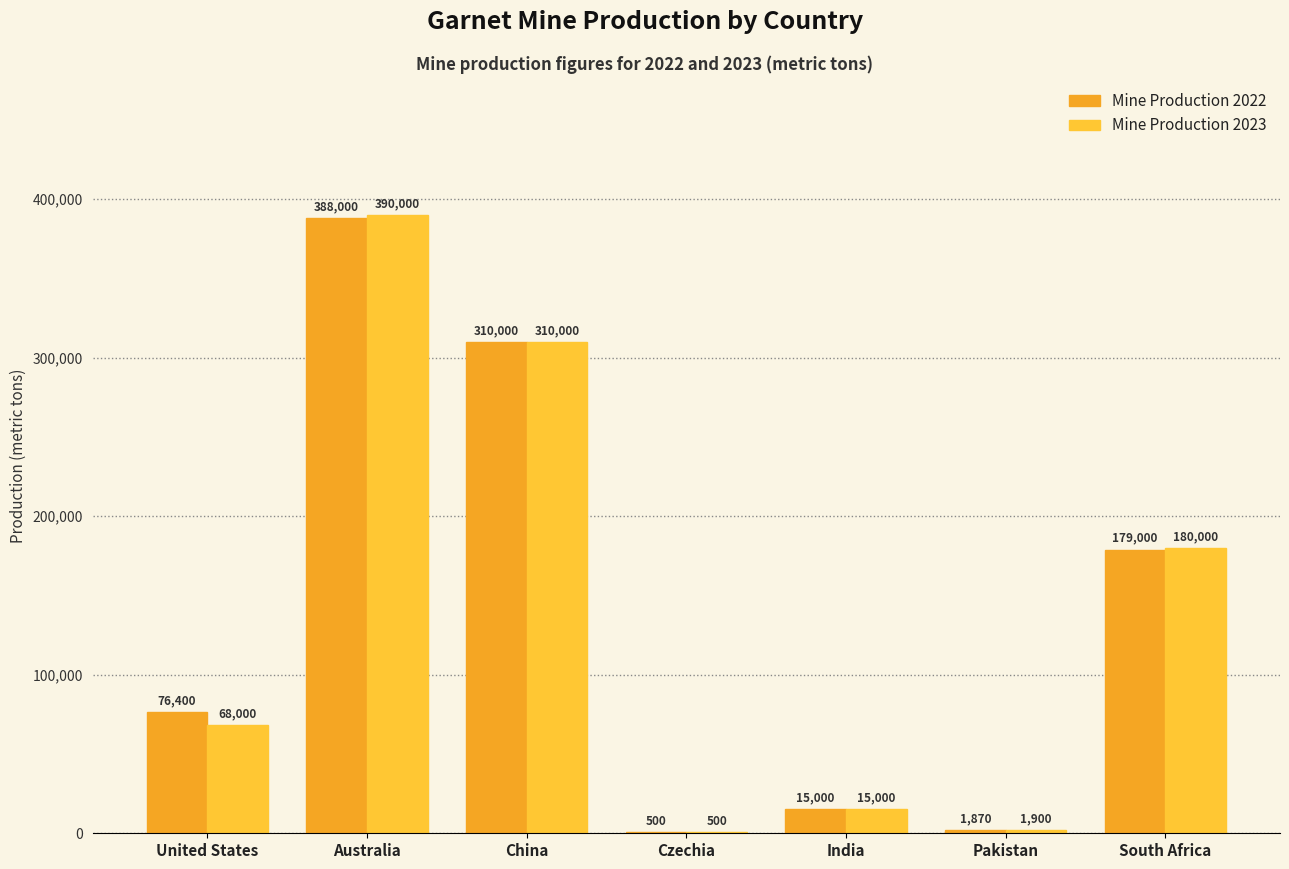

Reading left to right, extract all data points from this chart.

Mine Production 2022: 76400	388000	310000	500	15000	1870	179000
Mine Production 2023: 68000	390000	310000	500	15000	1900	180000